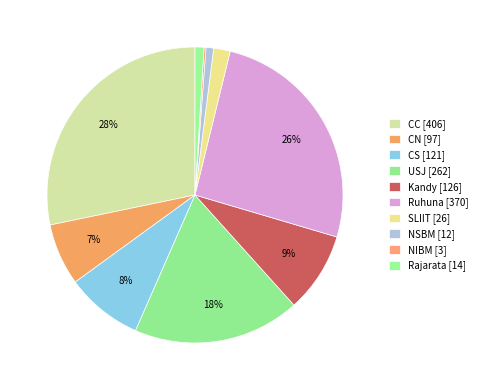

To the nearest percent, what is the difference between the CS and NIBM slice percentages?

8%